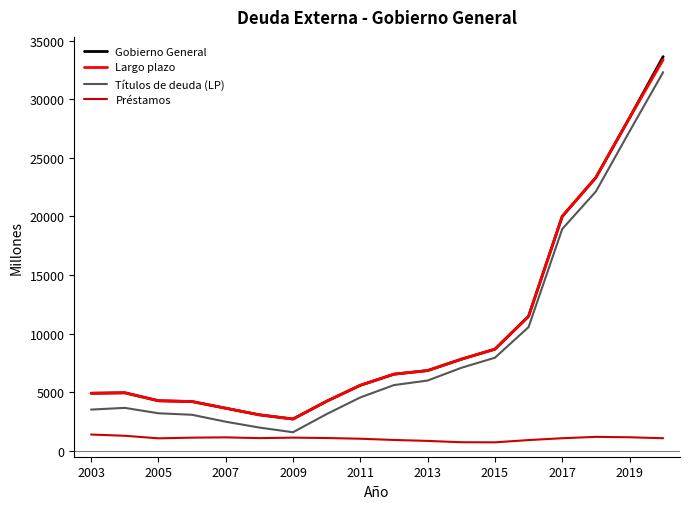

What is the lowest value of the Gobierno General series?

2716